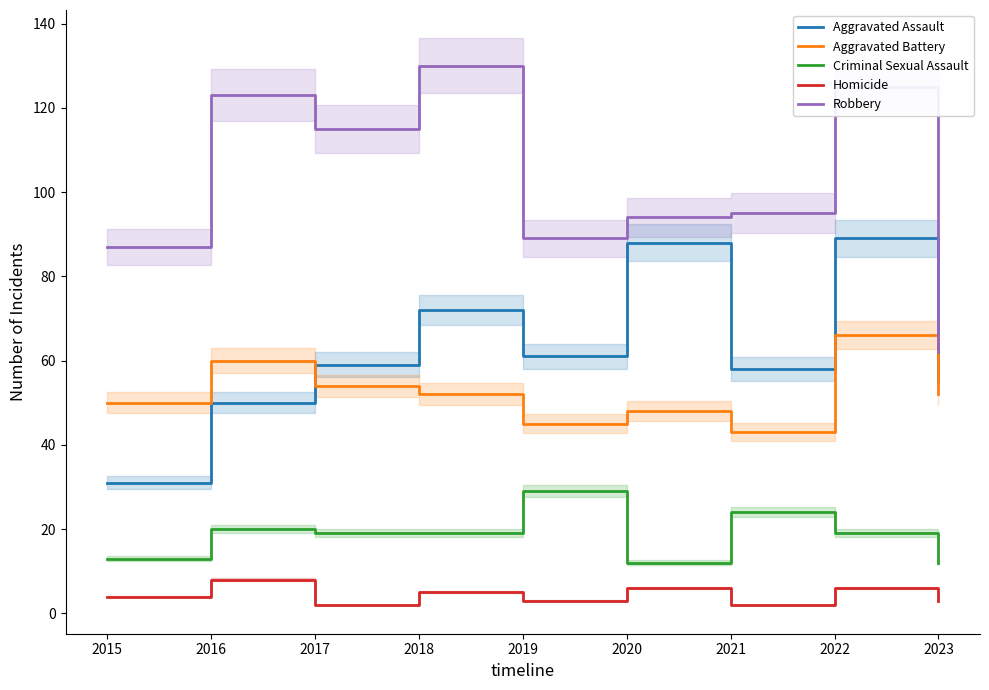

List the labels in order of Aggravated Assault value, largest first.

2022, 2020, 2018, 2019, 2017, 2021, 2023, 2016, 2015